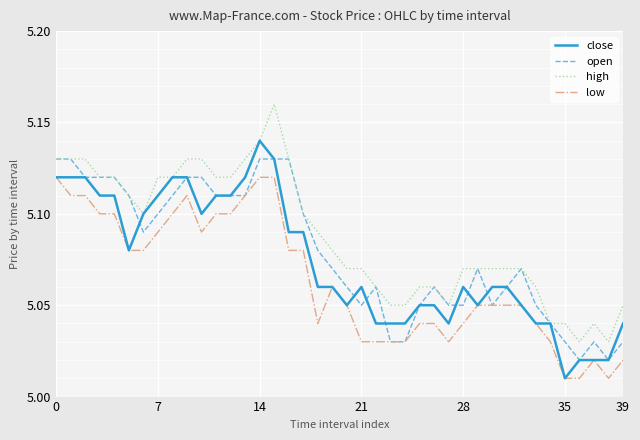

List the series in order of their overall mean, highest first.

high, open, close, low